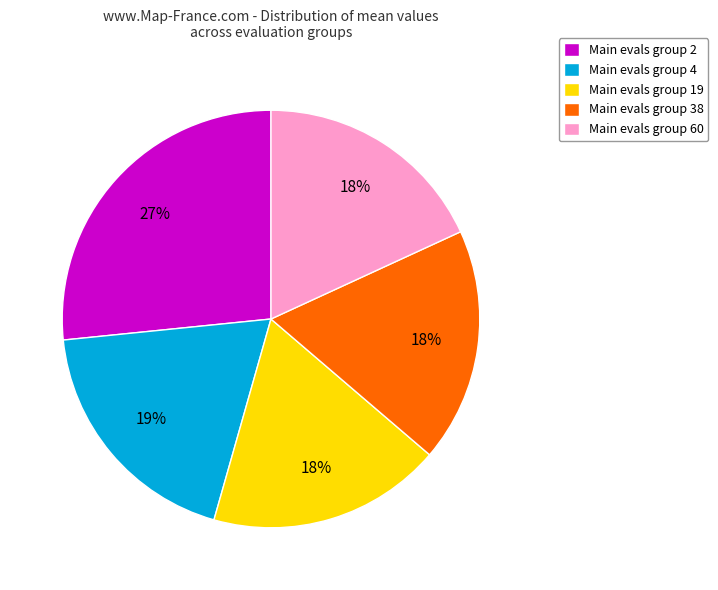

Which slice is the largest?

Main evals group 2